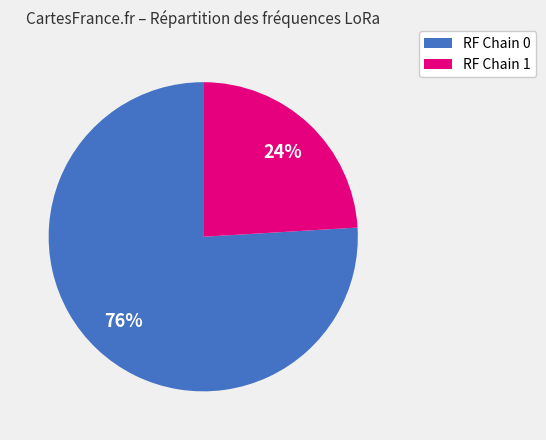

To the nearest percent, what is the difference between the largest and smallest slice percentages?

52%